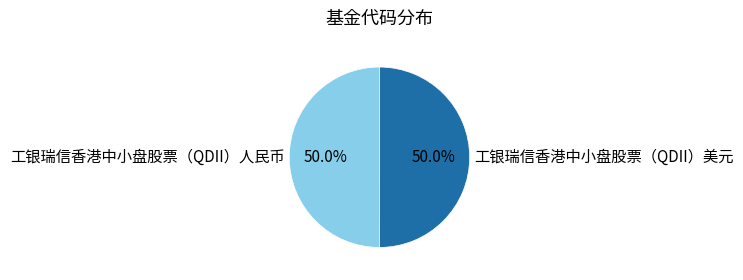

What is the total percentage of 工银瑞信香港中小盘股票（QDII）人民币 and 工银瑞信香港中小盘股票（QDII）美元?

100.0%